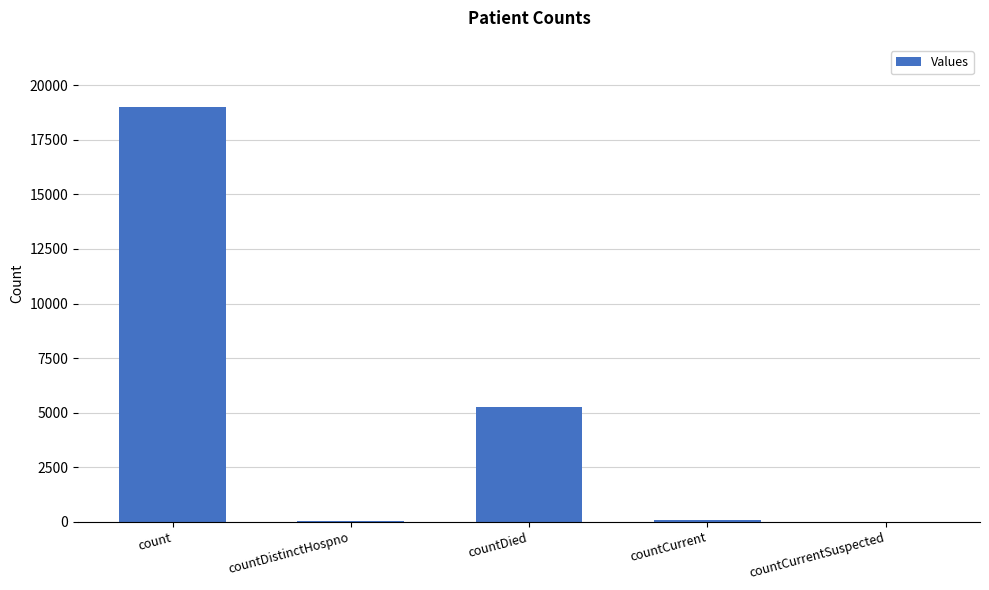

Between countCurrent and countDied, which is larger?

countDied